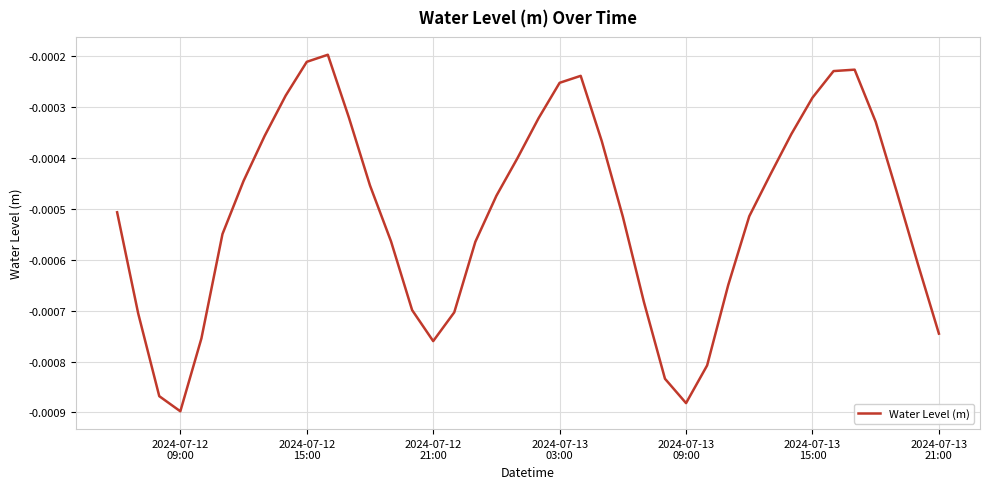

Does the chart have visible grid lines?

Yes